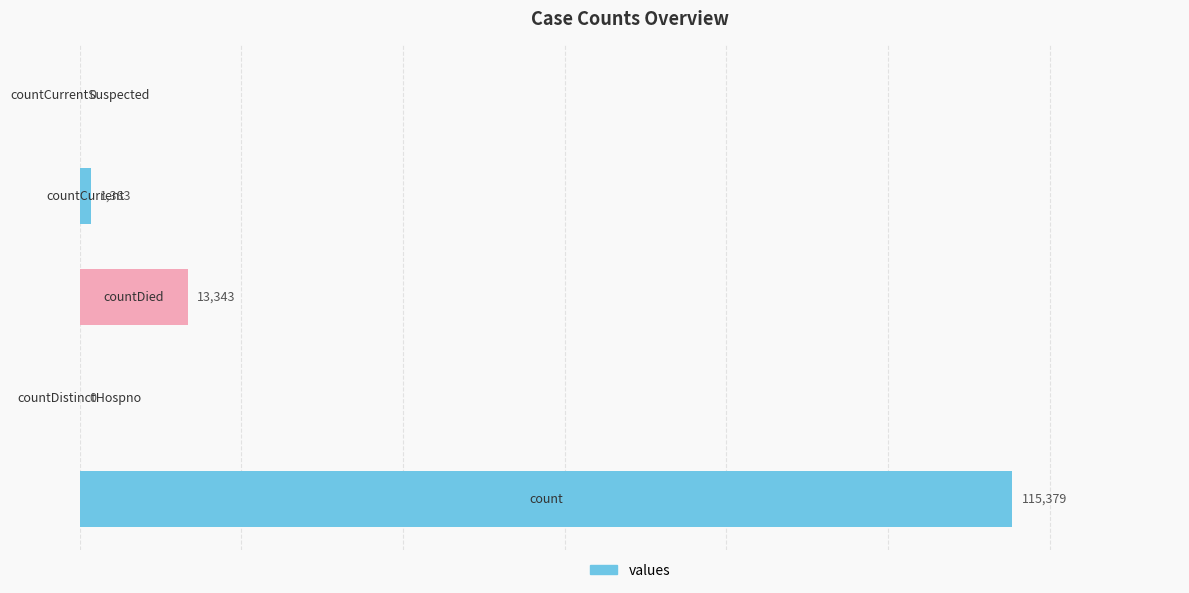

What is the sum of all values?

130105